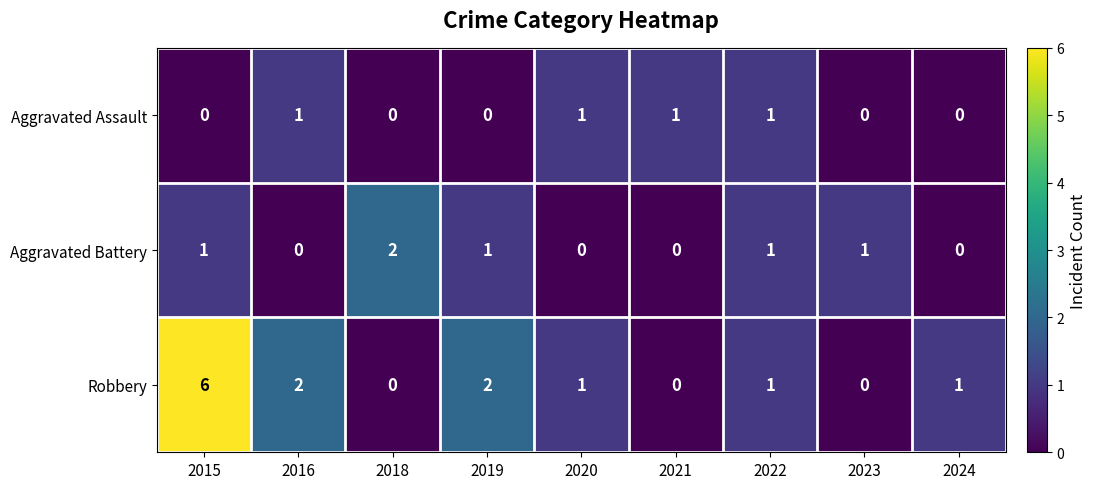

Count the number of data series in this chart.

3